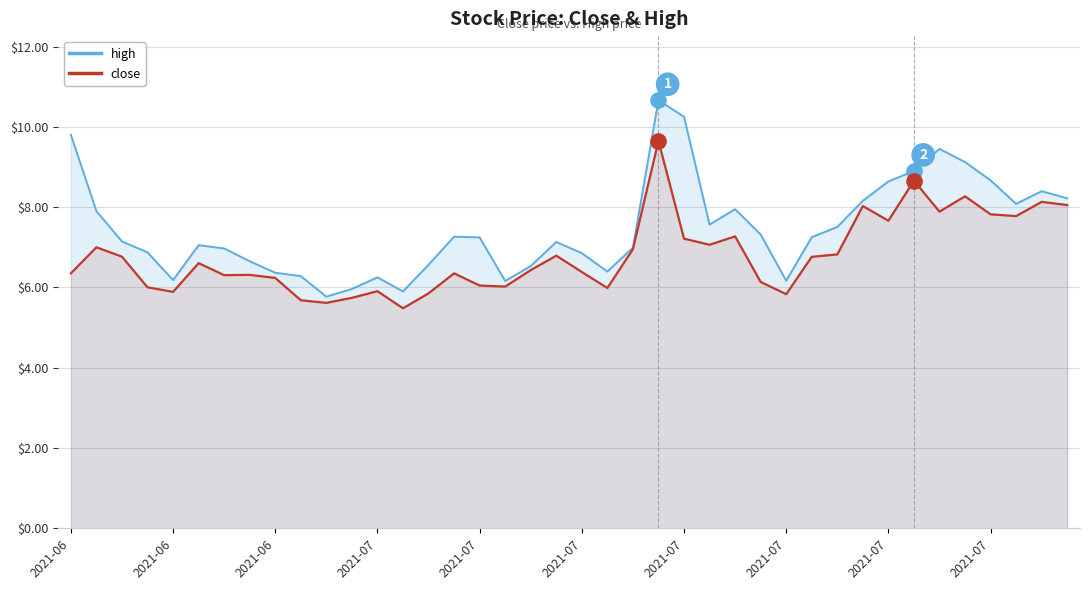

Which series has the widest spread of Y values?

high